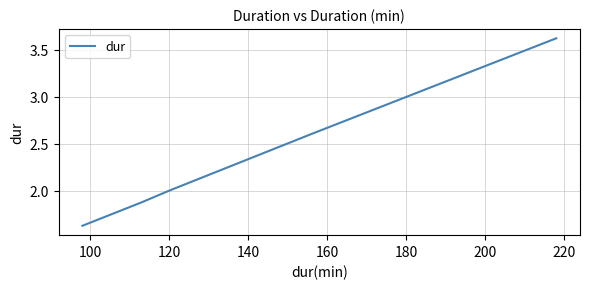

What is the average value?

2.5